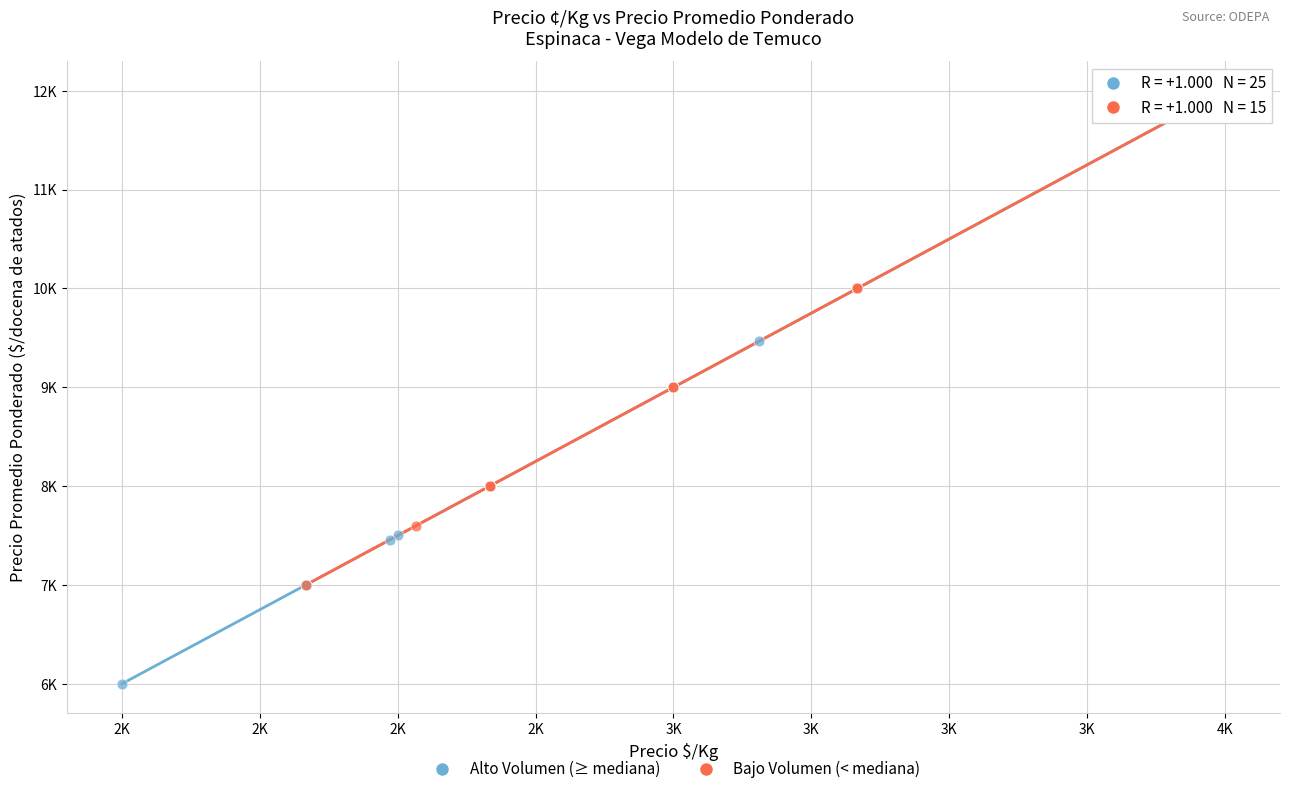

What are all the series names shown in the legend?

Alto Volumen (≥ mediana), Bajo Volumen (< mediana)